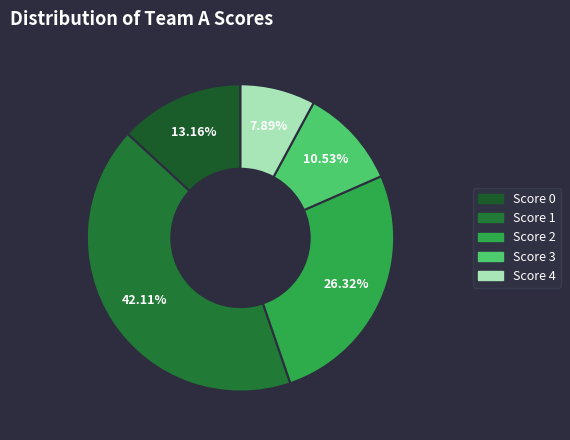

How many segments does this pie chart have?

5